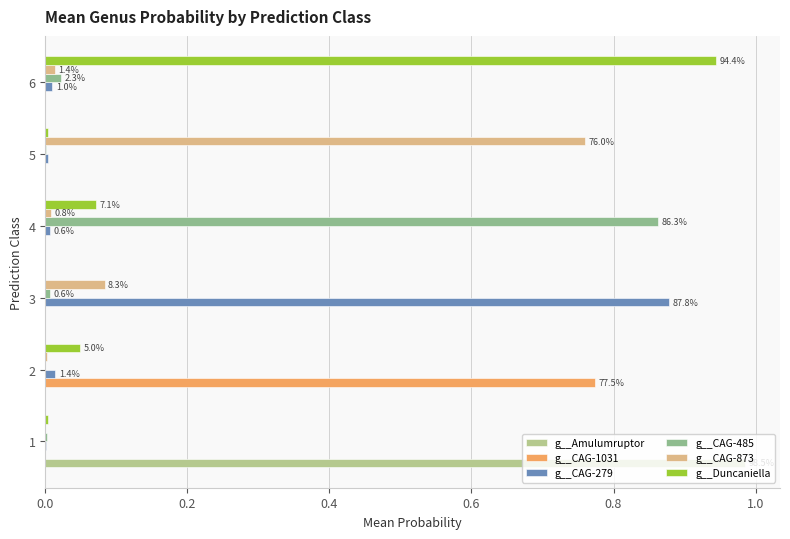

At which label does g__Duncaniella reach its peak?

6